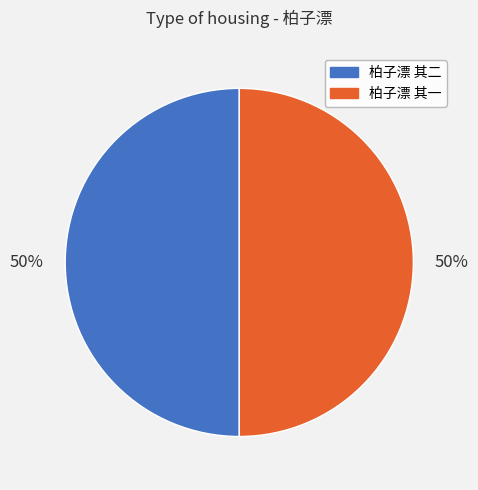

Is it true that 柏子漂 其二 is 50% of the pie?

True